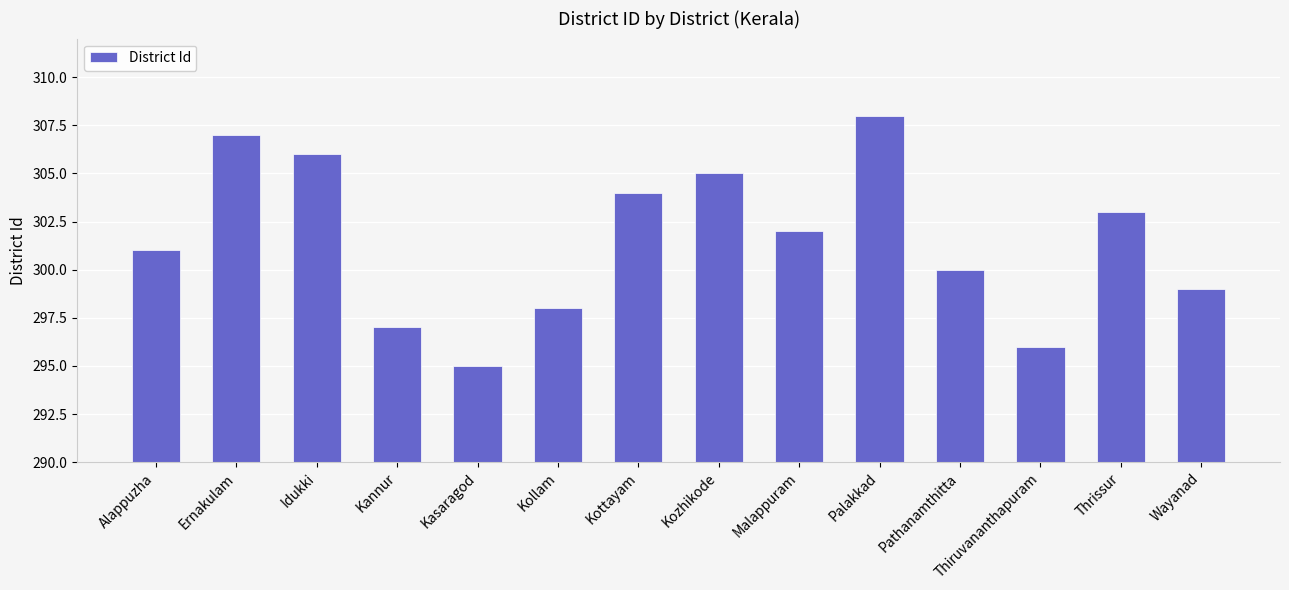

Reading left to right, what are all the values shown in this chart?

301	307	306	297	295	298	304	305	302	308	300	296	303	299